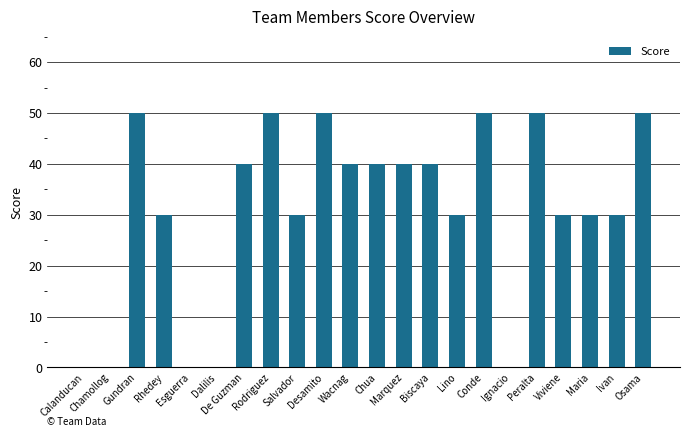

What is the difference between the values at Maria and Biscaya?

10